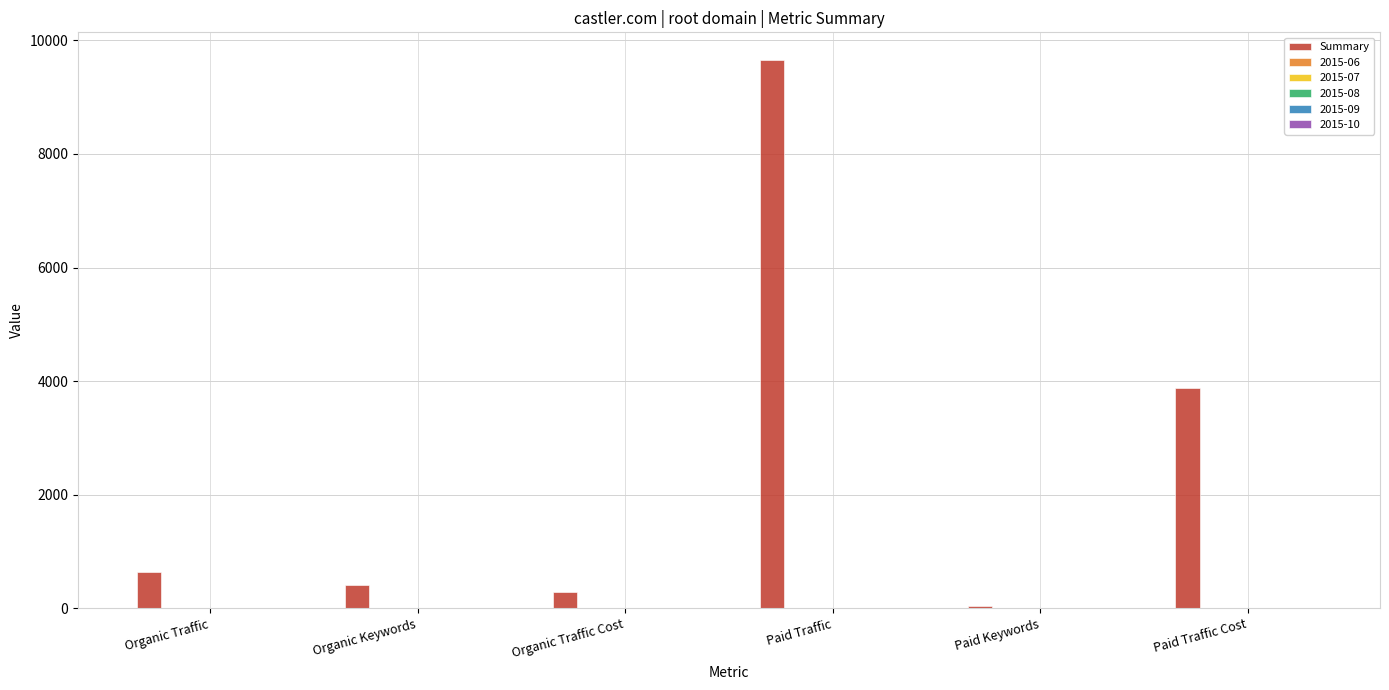

What is the greatest value displayed?

9657